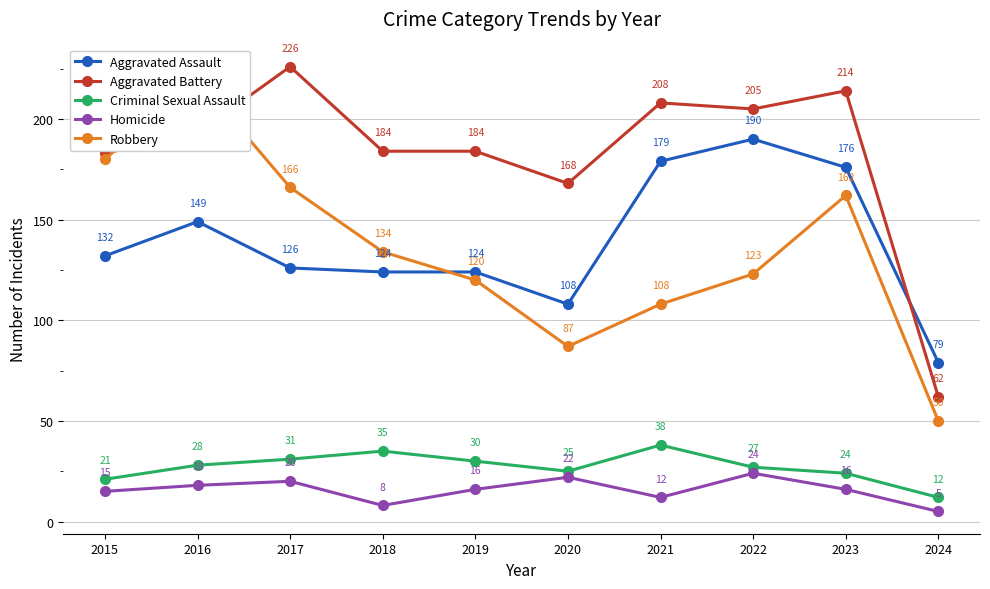

True or false: Aggravated Assault has more than 1 points higher than both neighbors.

True